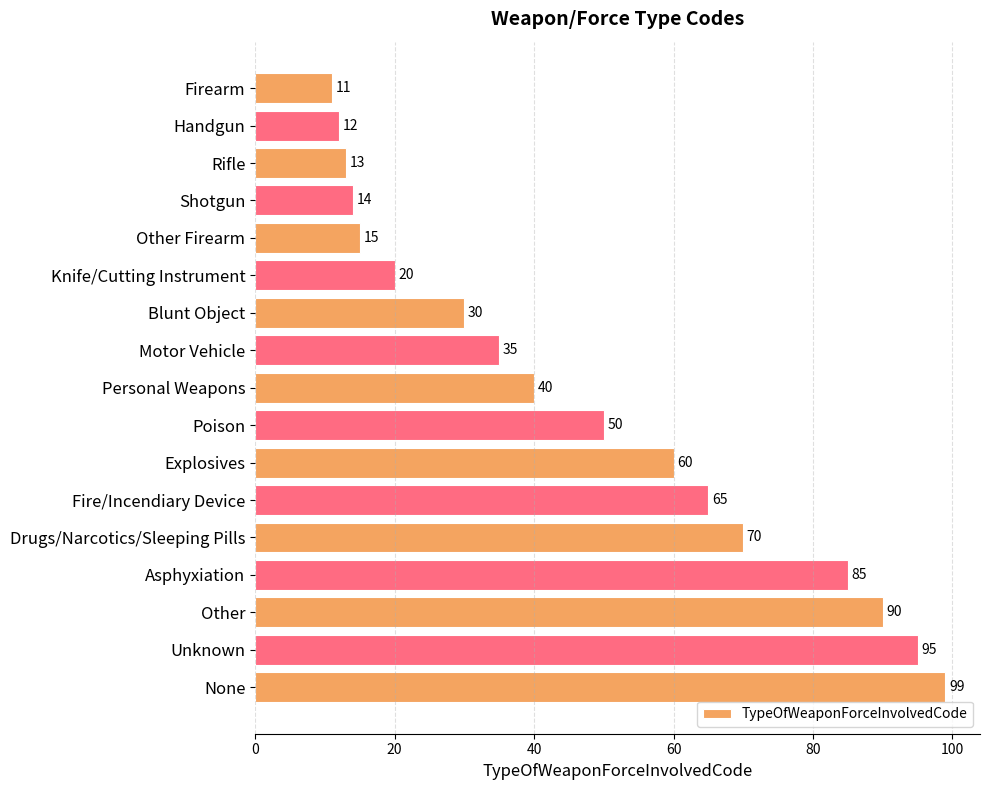

Reading top to bottom, list all the values displayed in this chart.

11	12	13	14	15	20	30	35	40	50	60	65	70	85	90	95	99